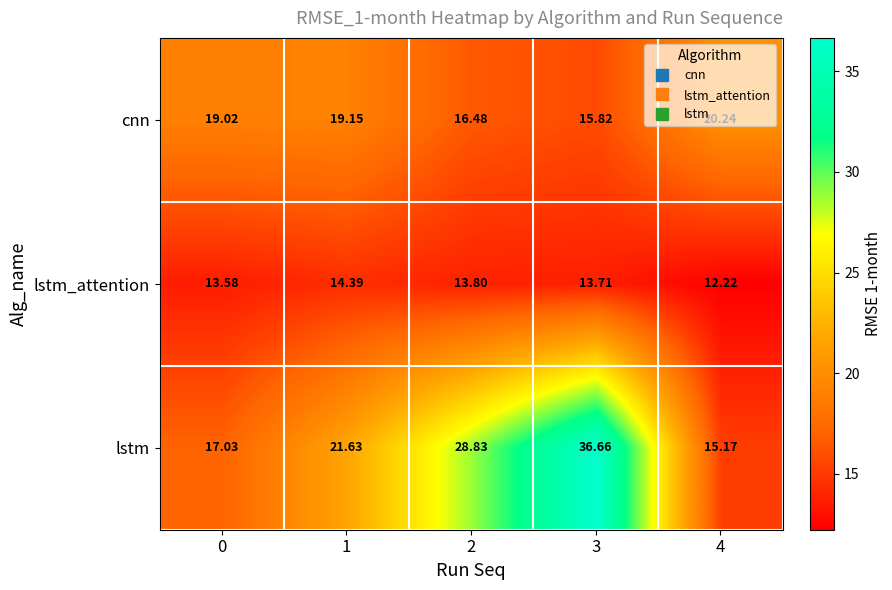

Rank the series at 2 from highest to lowest value.

lstm, cnn, lstm_attention